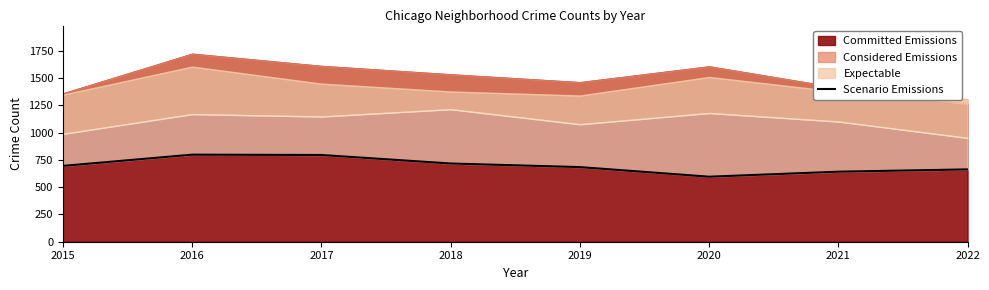

What is the maximum value shown in the chart?

798